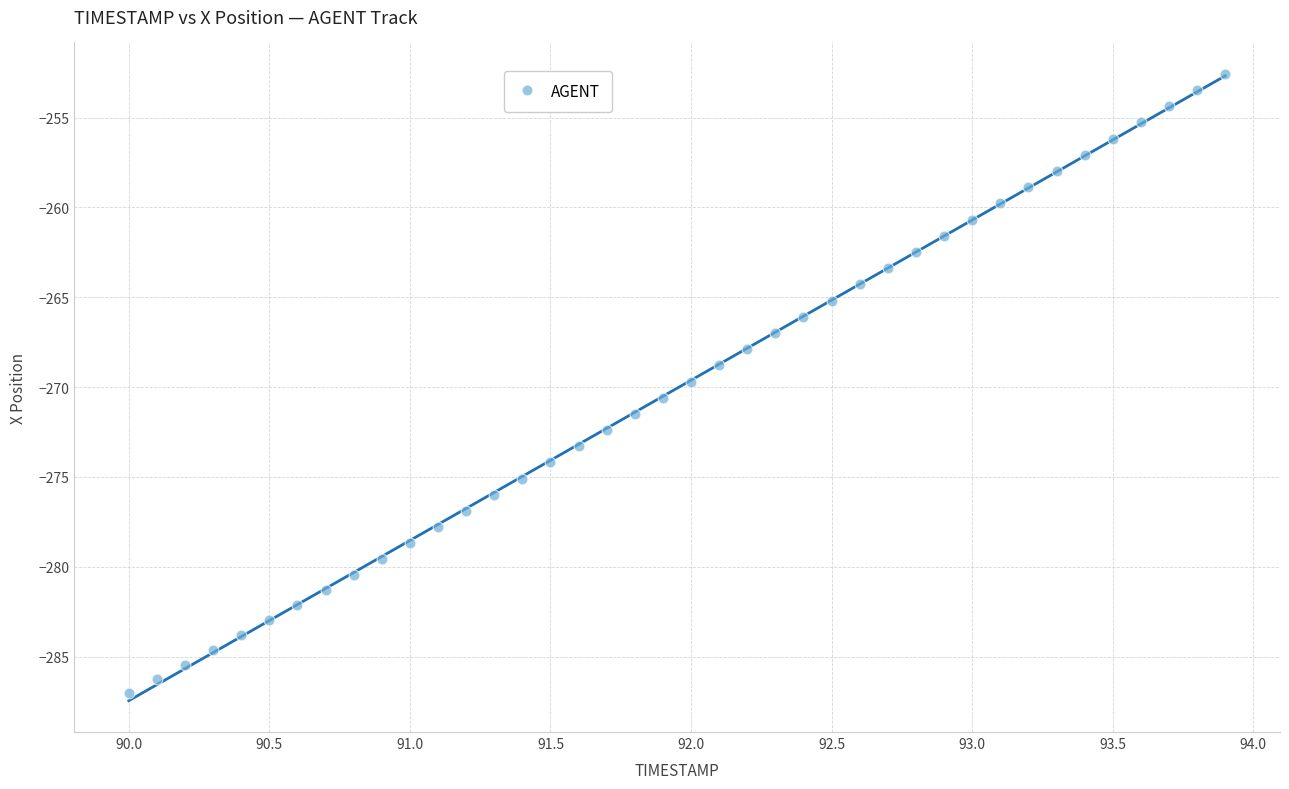

What is the range of Y values (max minus min)?

34.5